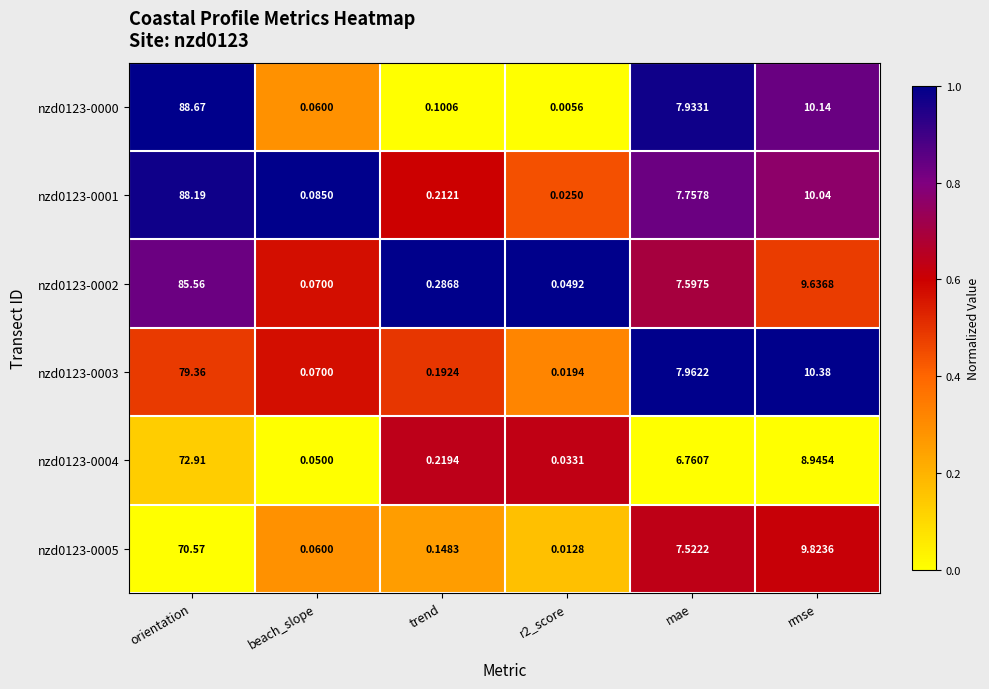

At which label is nzd0123-0004 closest to 36?

rmse